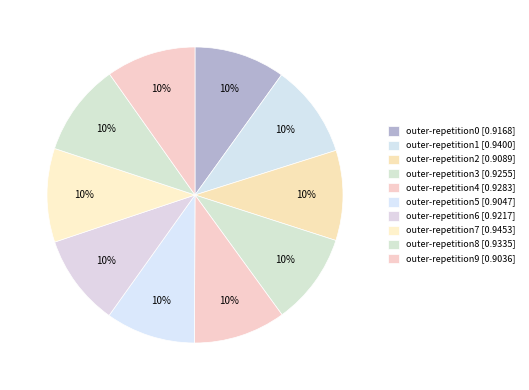

To the nearest percent, what portion does outer-repetition5 represent?

10%